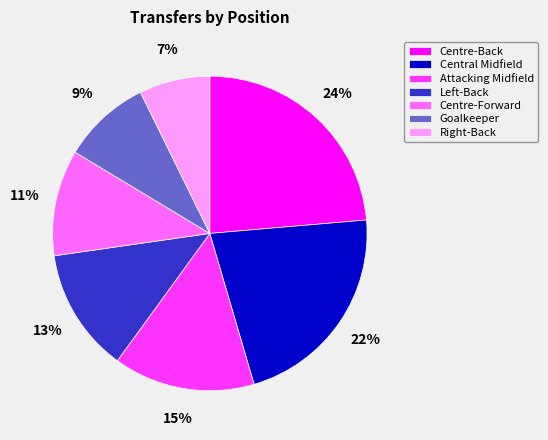

How many slices are in this pie chart?

7